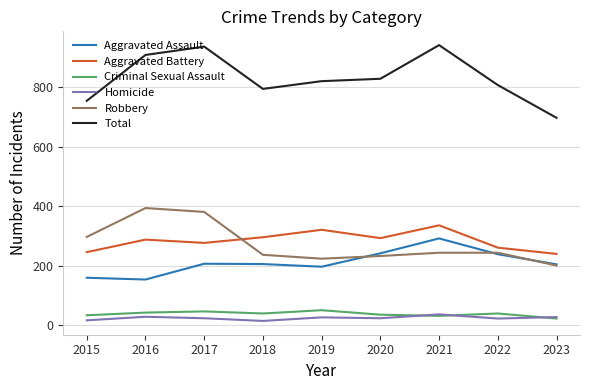

What is the highest value of the Robbery series?

394